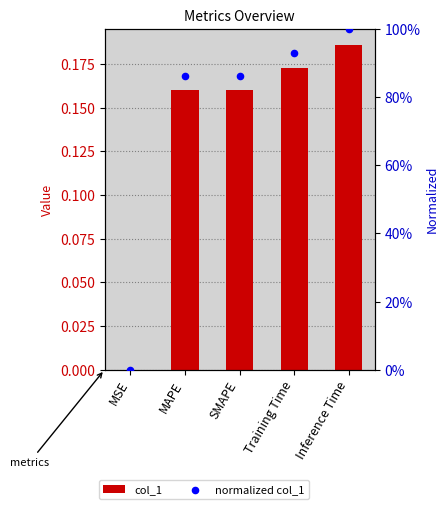

Which series contains the highest Y value?

normalized col_1